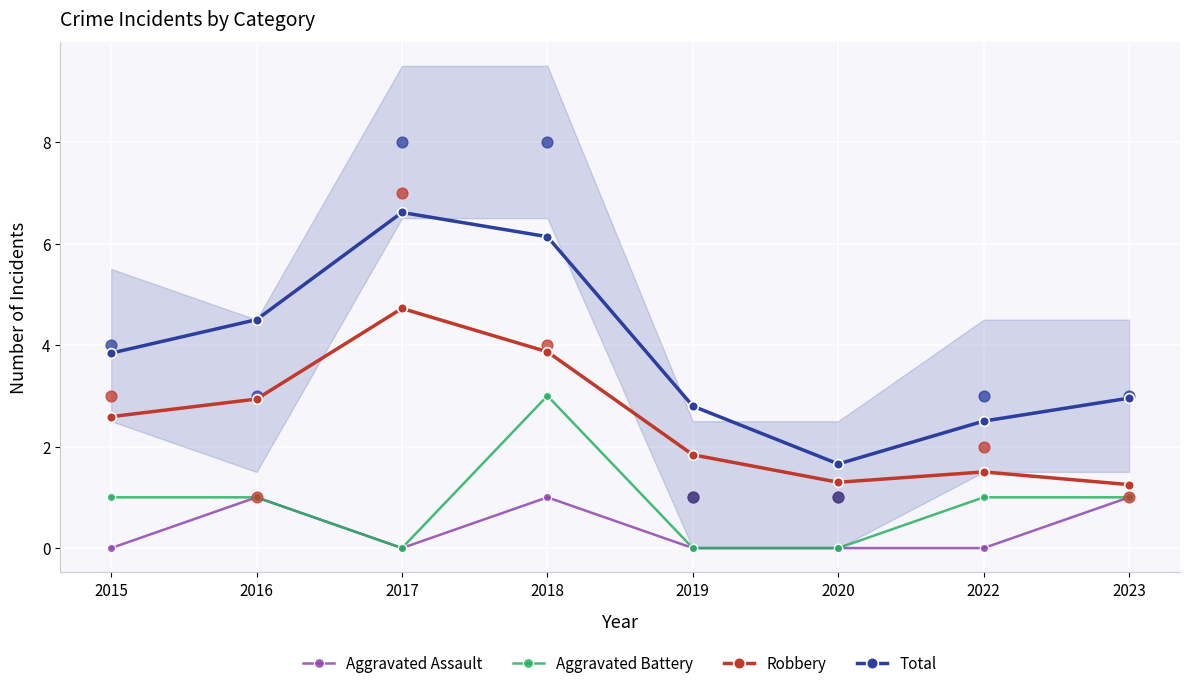

Which series has the largest total across all categories?

Total